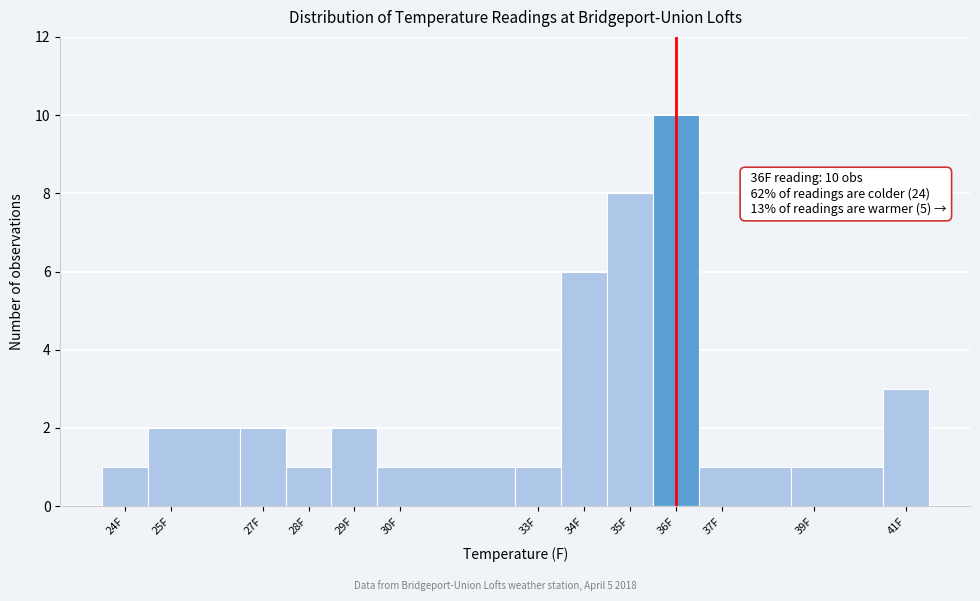

Over which range of the x-axis is the bar tallest?

35.5 to 36.5